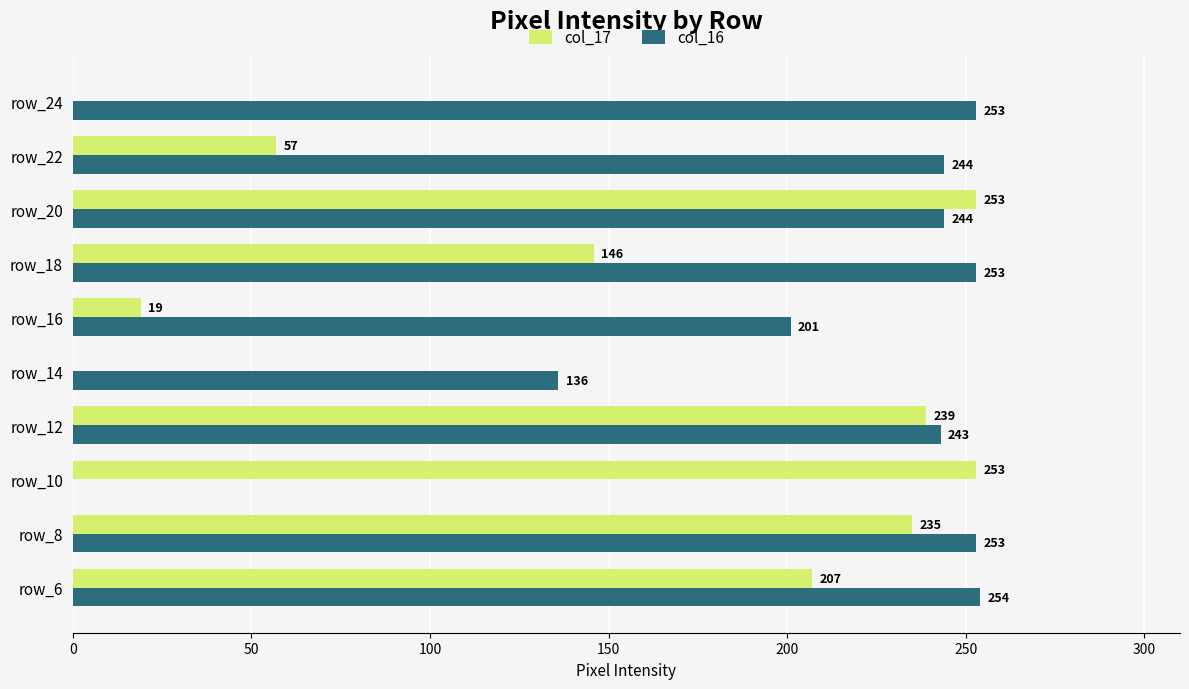

Between row_14 and row_24, which series saw the biggest shift?

col_16